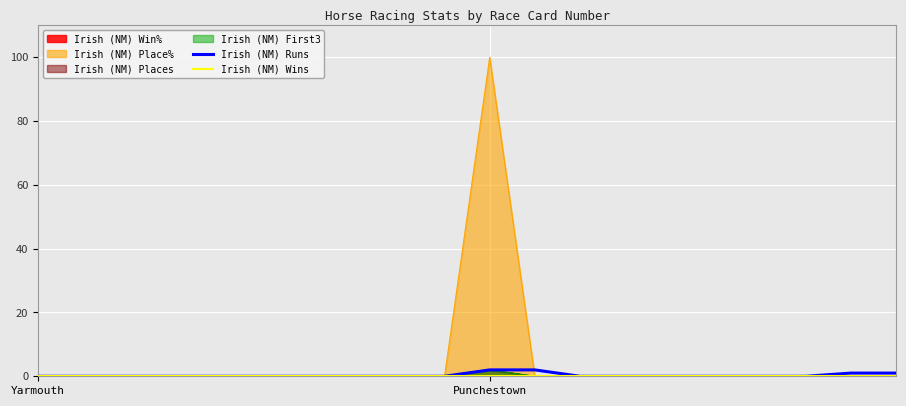

What is the label of the 1st point from the left?

Yarmouth